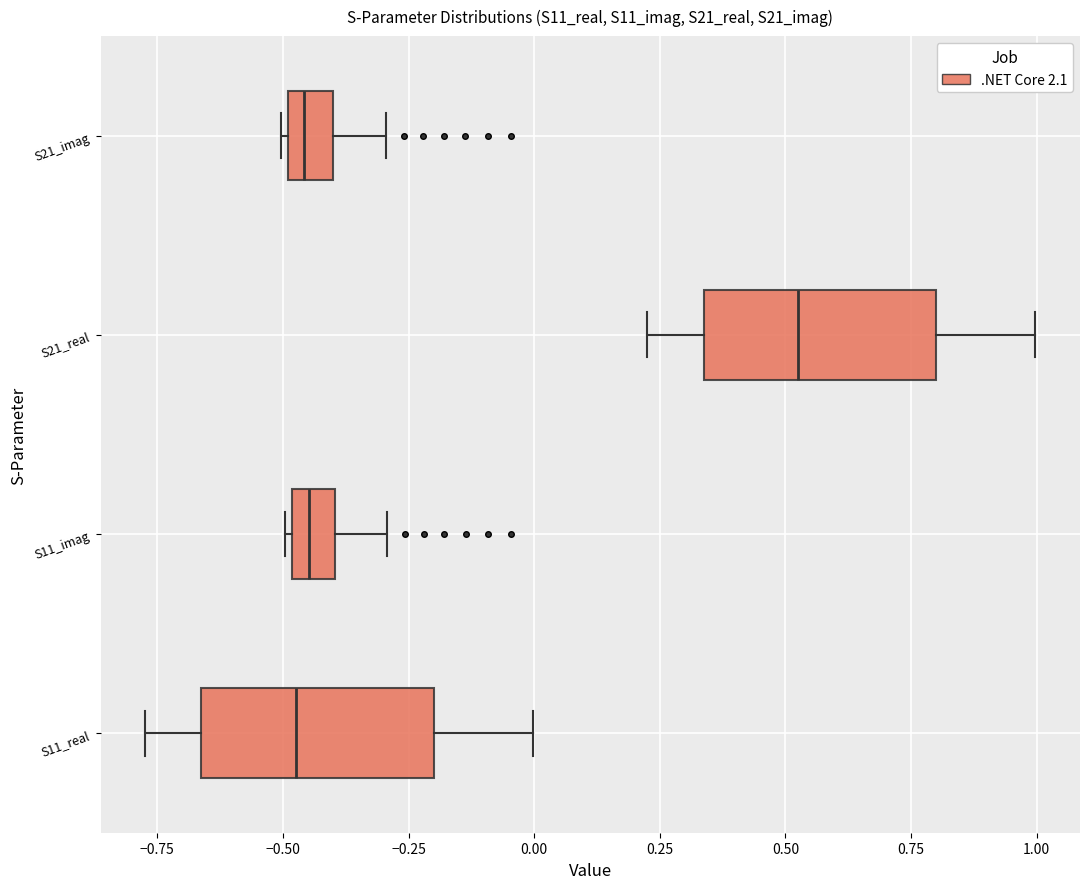

Reading bottom to top, read every box against the x-axis: the position of its median line, the range the box covers, and the ends of its whiskers. The values are not printed on the chart, so give them approximately, as read against the axis.

S11_real: median -0.45, box -0.65 to -0.20, whiskers -0.75 to 0.00
S11_imag: median -0.45, box -0.50 to -0.40, whiskers -0.50 to -0.30
S21_real: median 0.55, box 0.35 to 0.80, whiskers 0.25 to 1.00
S21_imag: median -0.45, box -0.50 to -0.40, whiskers -0.50 to -0.30